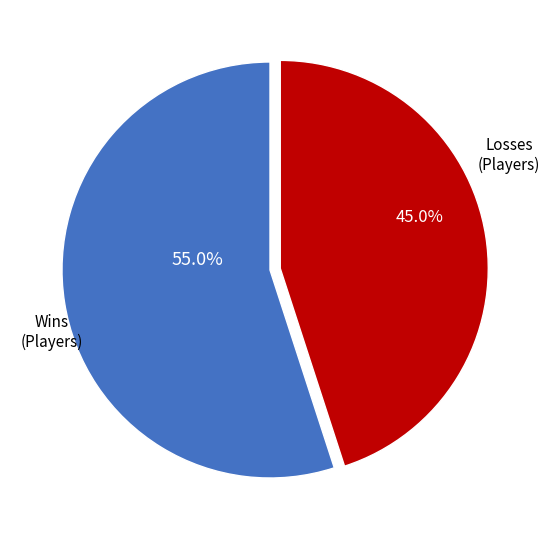

Is there a majority slice in this chart?

Yes